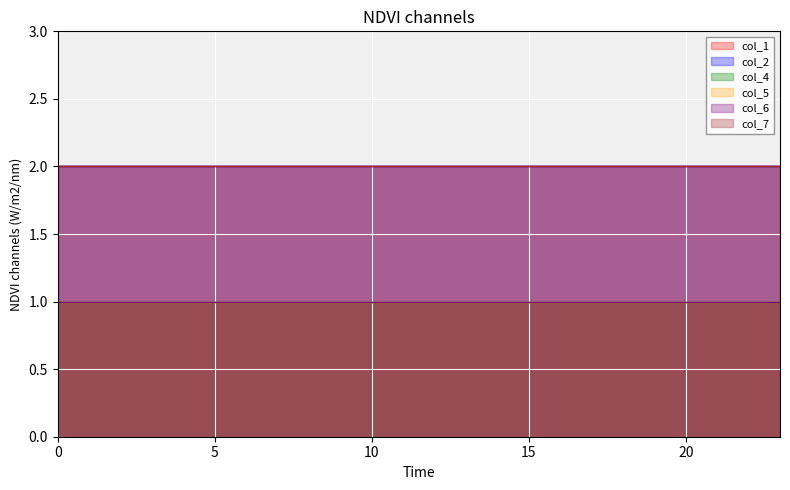

True or false: col_4 and col_7 cross at least once.

False